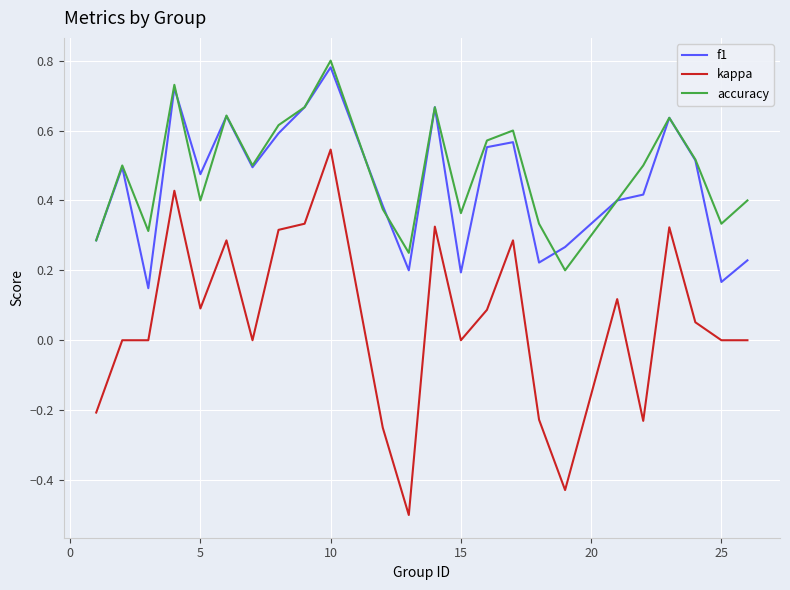

Which series has the widest spread of values?

kappa